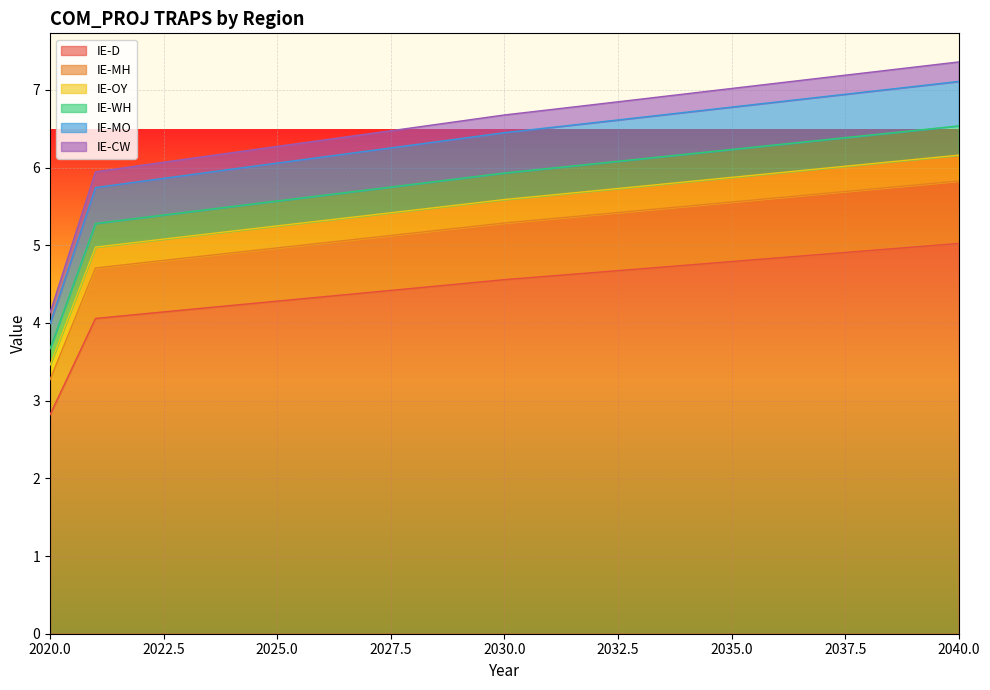

Count the number of categories in the chart.

21